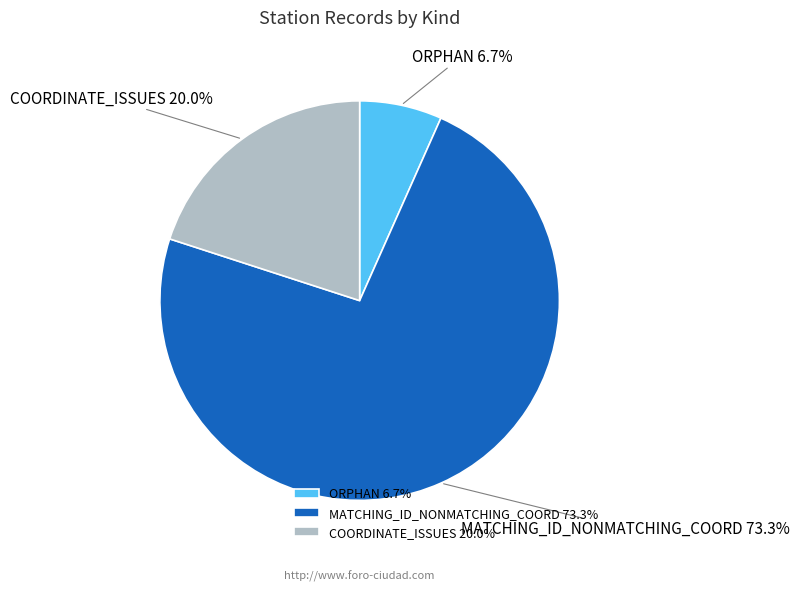

How many segments does this pie chart have?

3